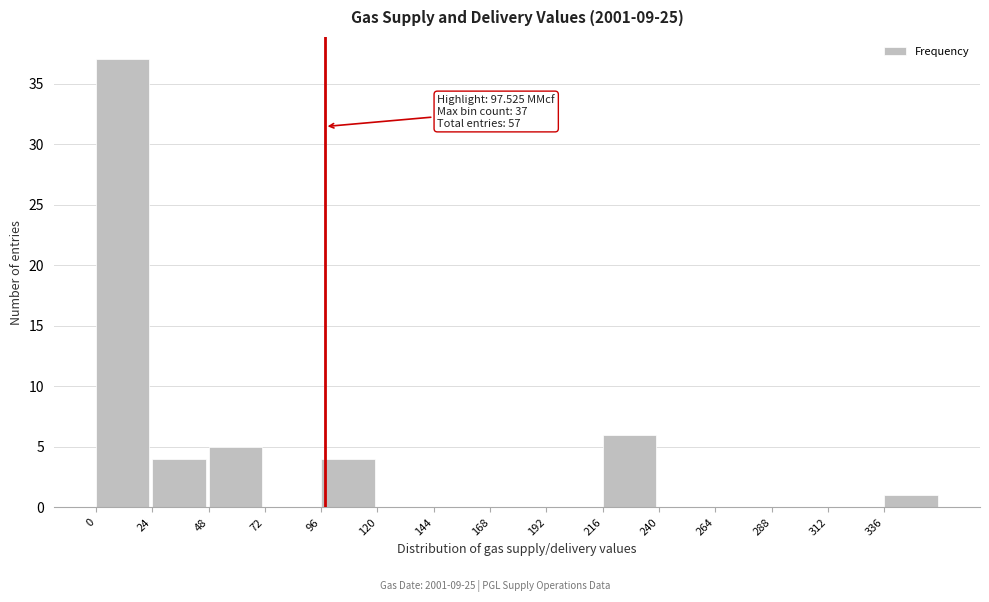

Which range on the x-axis has the tallest bar?

0 to 24